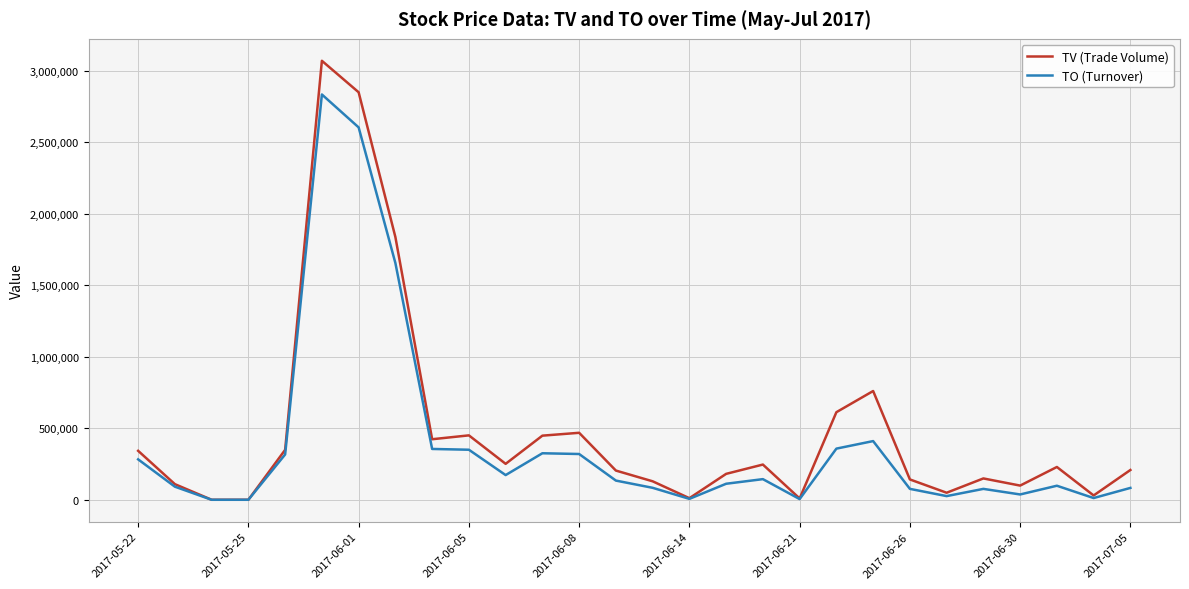

Which series has the widest spread of values?

TV (Trade Volume)